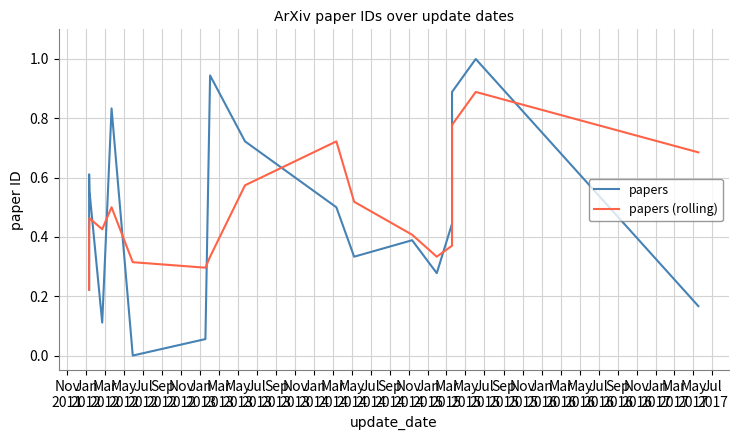

What is the maximum value shown in the chart?

1.0